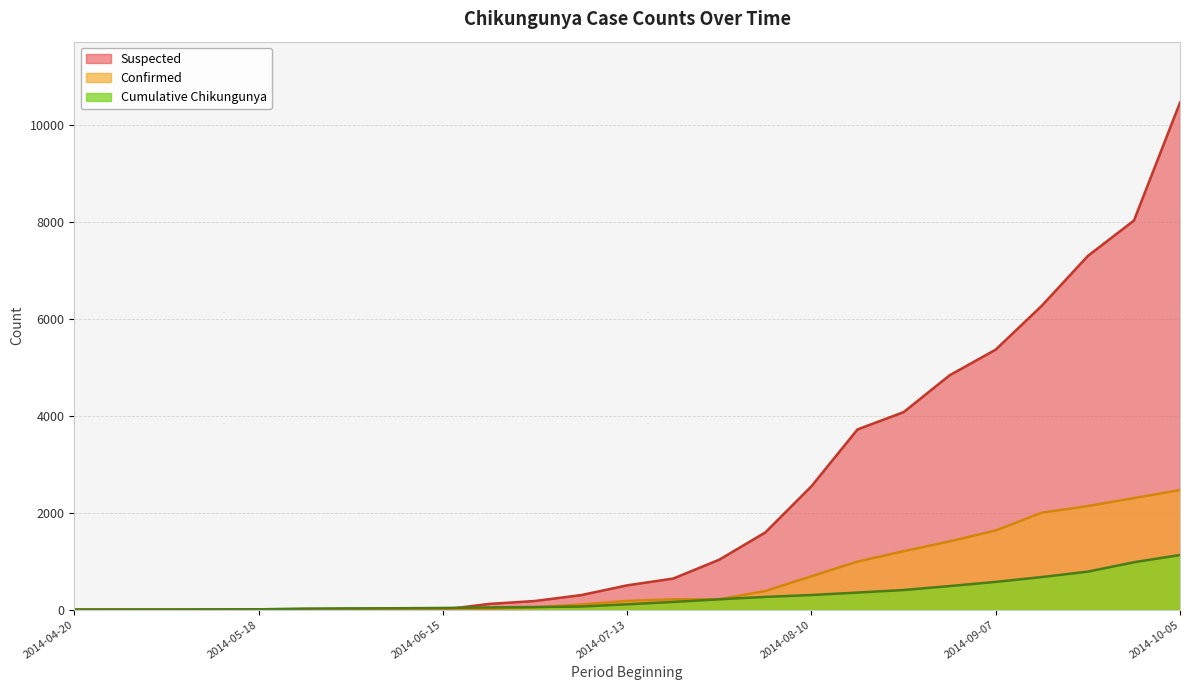

Which series has the largest total across all categories?

Suspected